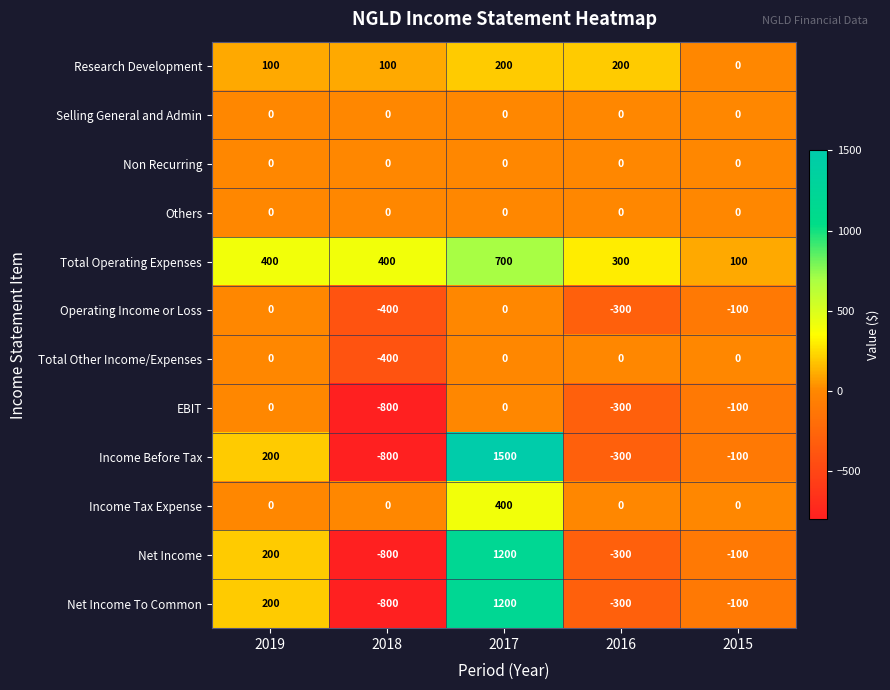

The value of EBIT at 2015 is -100. True or false?

True